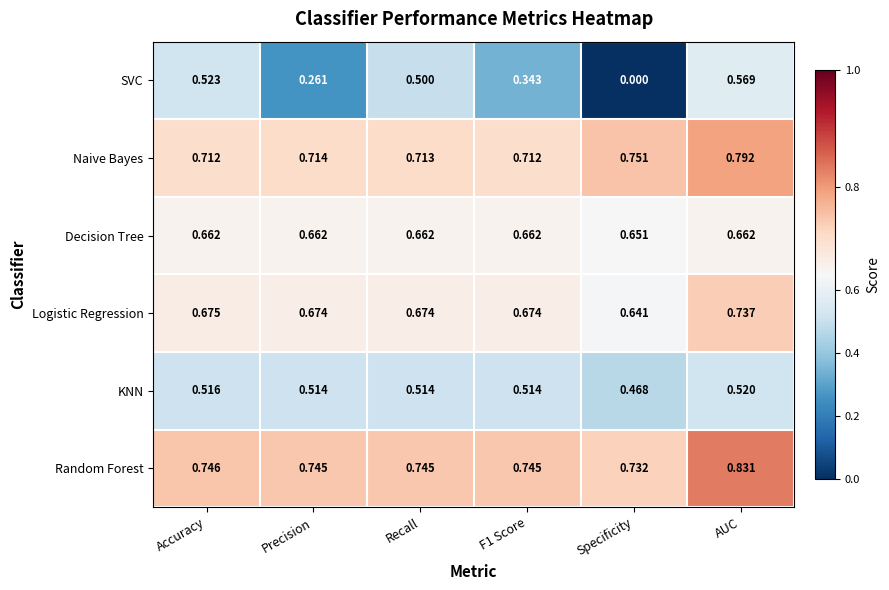

Which category has the lowest value across all series?

Specificity